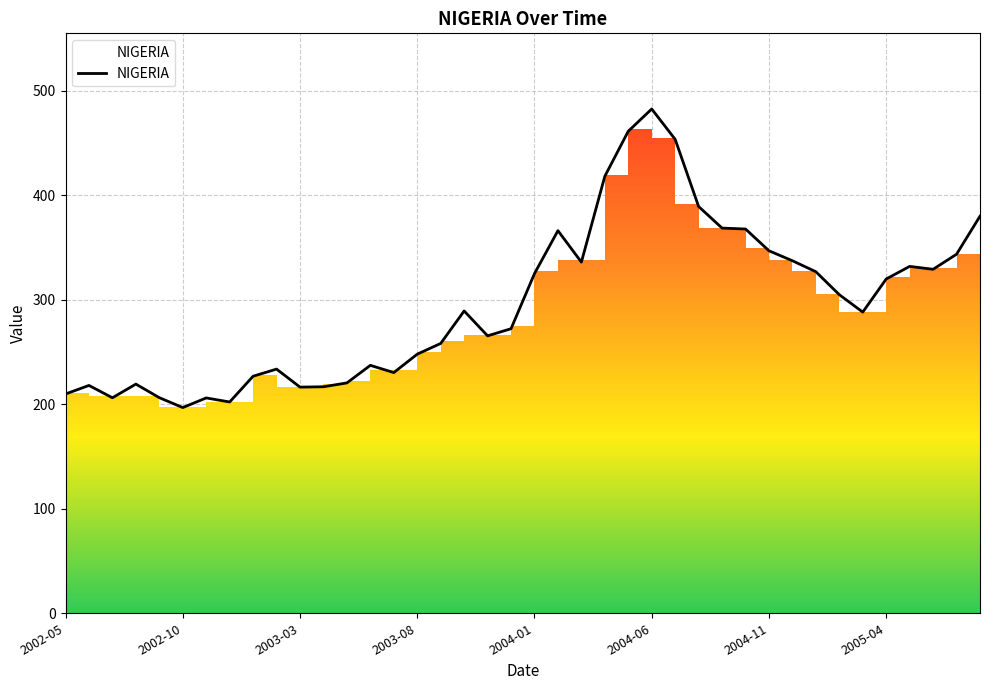

At which label does NIGERIA reach its peak?

2004-06